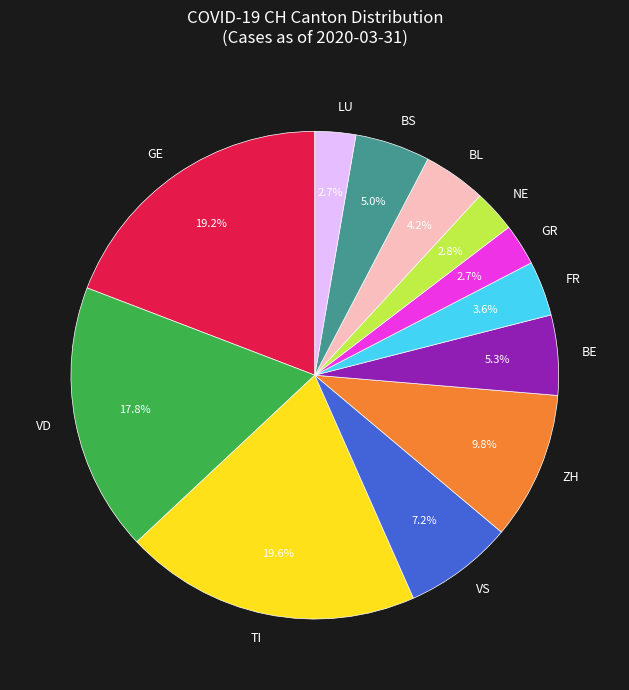

How much of the chart is everything except NE?

97.2%